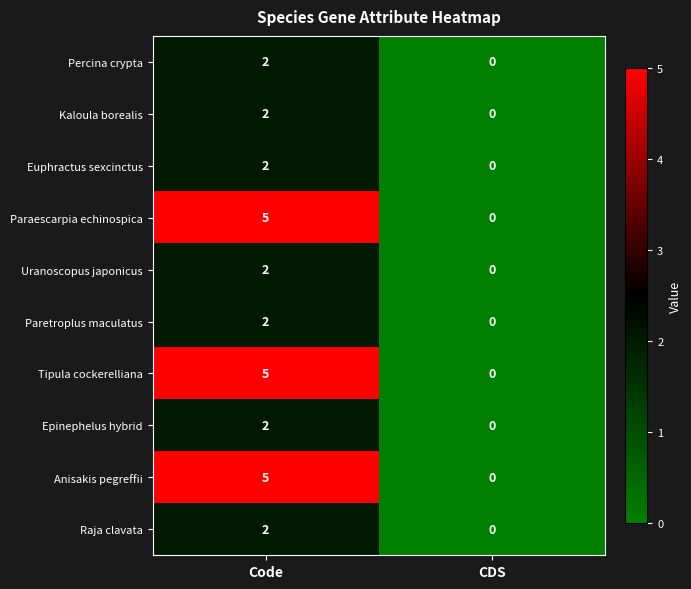

Reading right to left, transcribe all the data shown in this chart.

Percina crypta: 0	2
Kaloula borealis: 0	2
Euphractus sexcinctus: 0	2
Paraescarpia echinospica: 0	5
Uranoscopus japonicus: 0	2
Paretroplus maculatus: 0	2
Tipula cockerelliana: 0	5
Epinephelus hybrid: 0	2
Anisakis pegreffii: 0	5
Raja clavata: 0	2